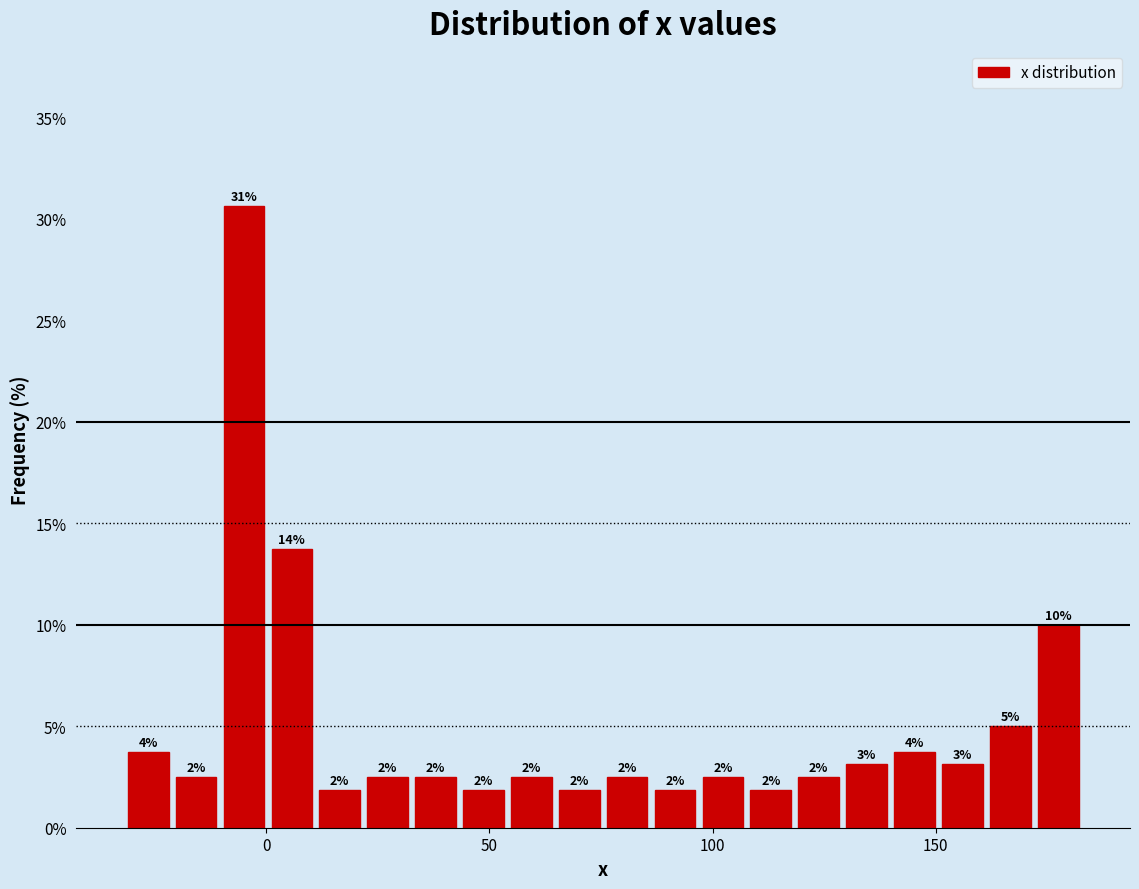

Around what value on the x-axis is the tallest bar? Give the approximate position of its centre, as read against the axis.

-5